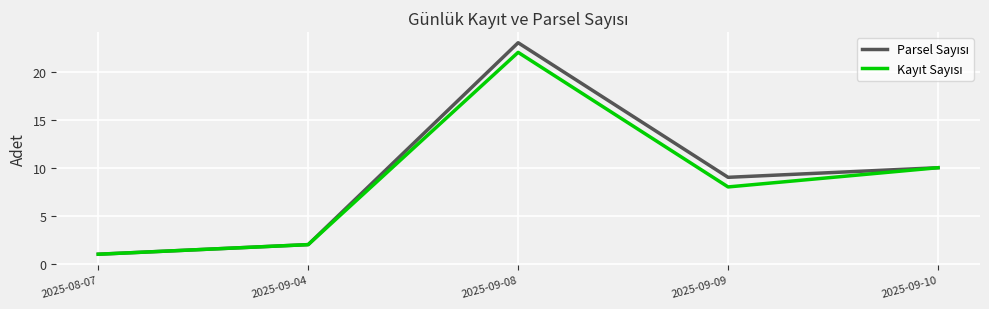

At which category is the sum across all series the highest?

2025-09-08